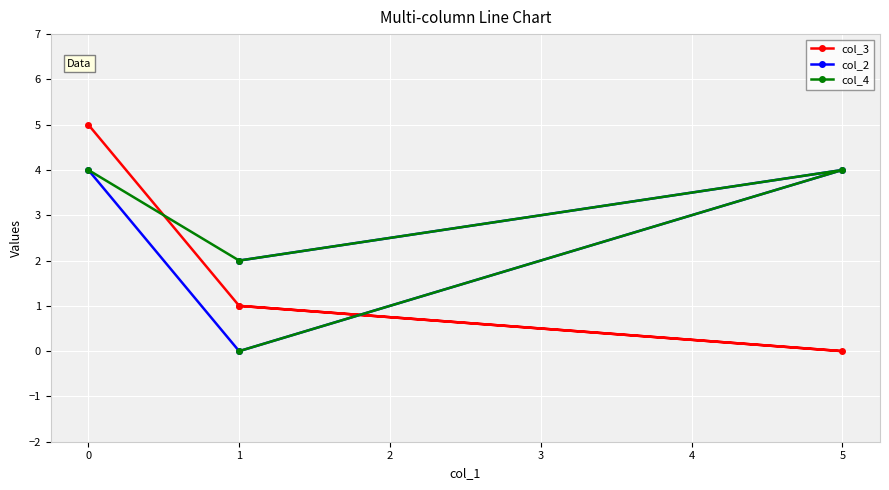

True or false: col_4 and col_2 intersect in this chart.

False